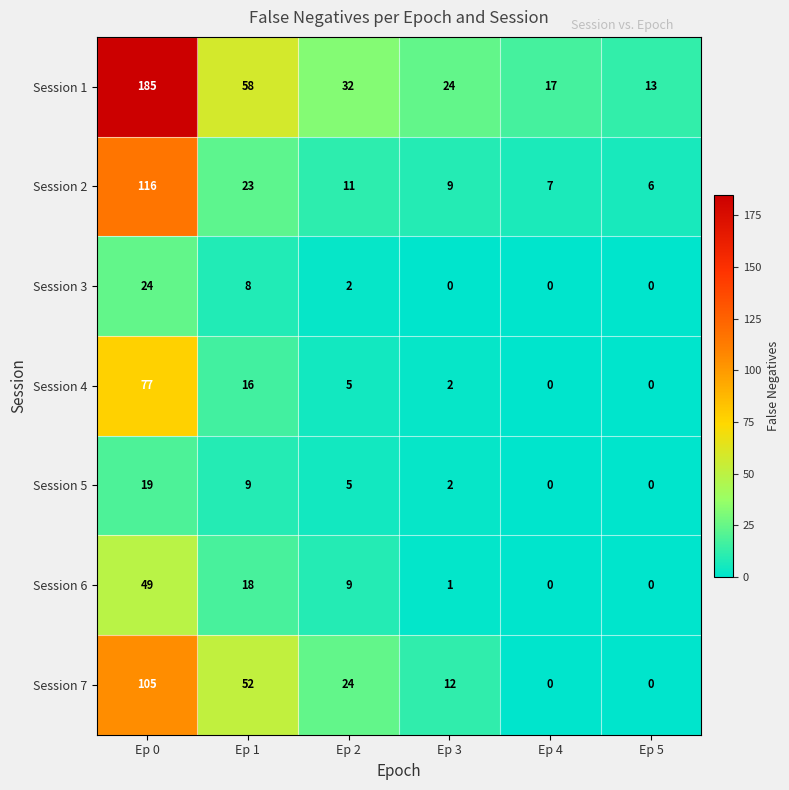

Rank the series by their maximum value, from lowest to highest.

Session 5, Session 3, Session 6, Session 4, Session 7, Session 2, Session 1